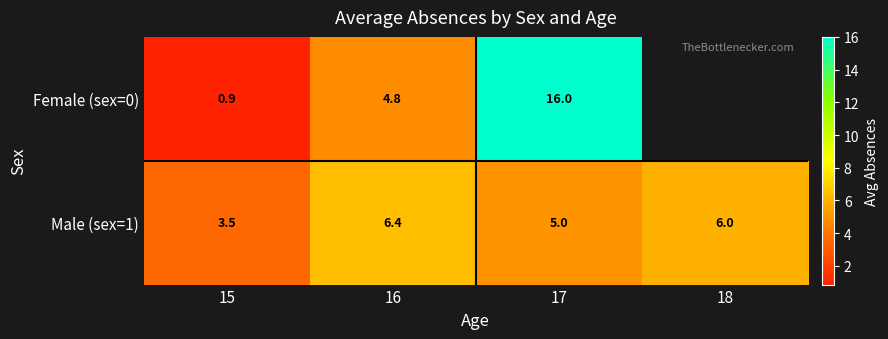

Is the value of Female (sex=0) at 16 greater than the value of Male (sex=1) at 15?

Yes